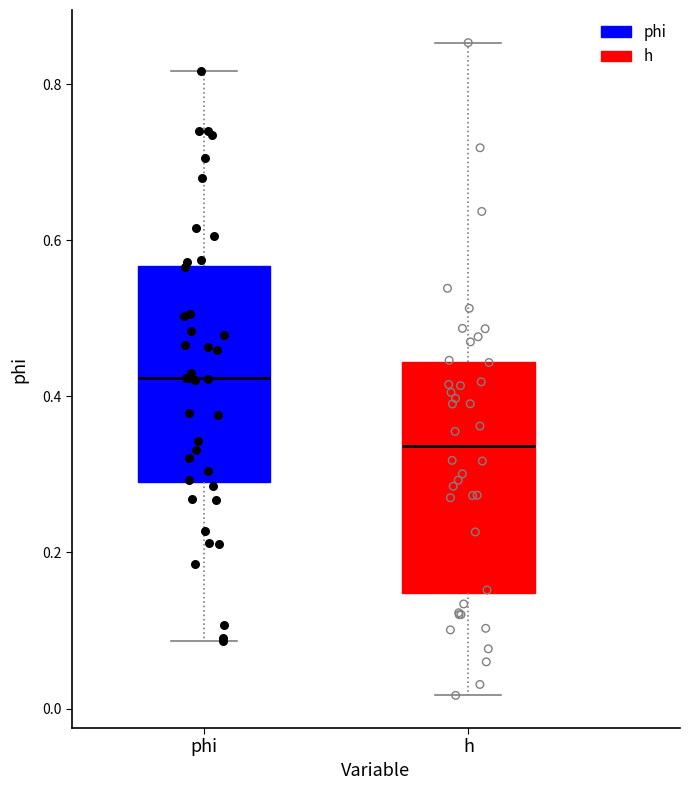

Reading left to right, transcribe this box plot: for each box, give where its median line is, the range the box spans, and where its two whiskers end, as read against the y-axis. The values are not printed on the chart, so give them approximately, as read against the axis.

phi: median 0.42, box 0.30 to 0.56, whiskers 0.08 to 0.82
h: median 0.34, box 0.14 to 0.44, whiskers 0.02 to 0.86